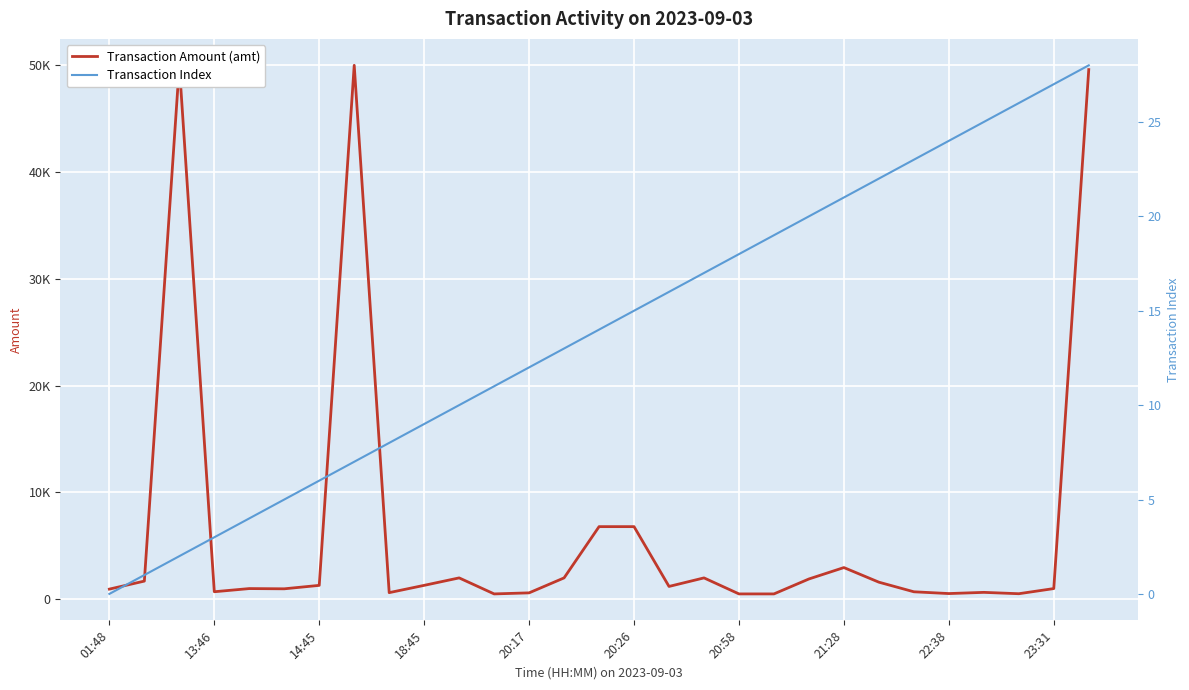

What is the difference between the second highest and minimum values in the Transaction Index series?

27